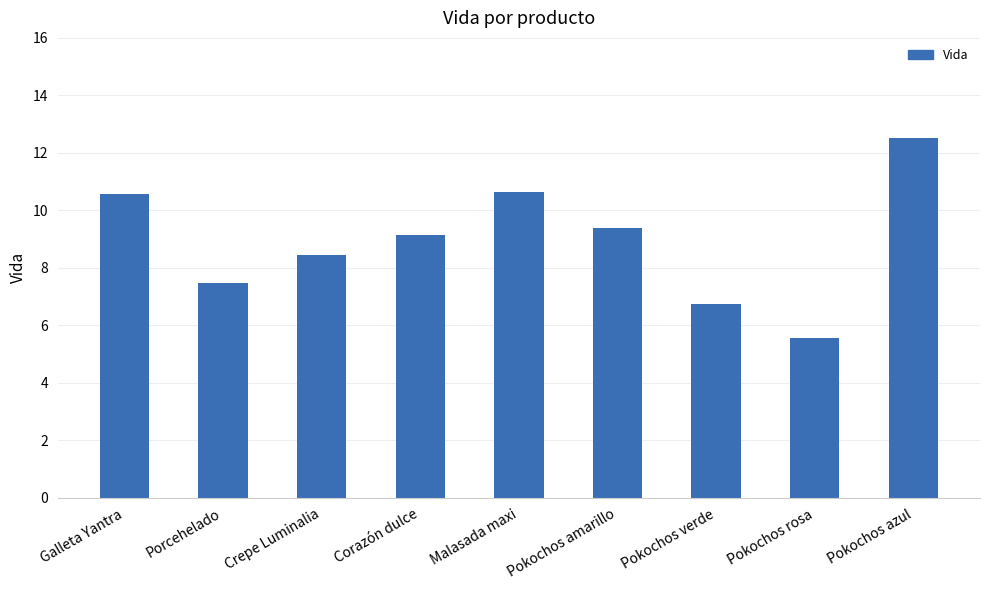

What is the average value?

8.9